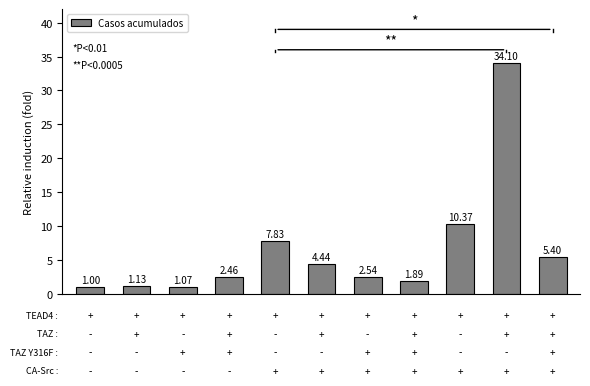

How many bars are there in total?

11